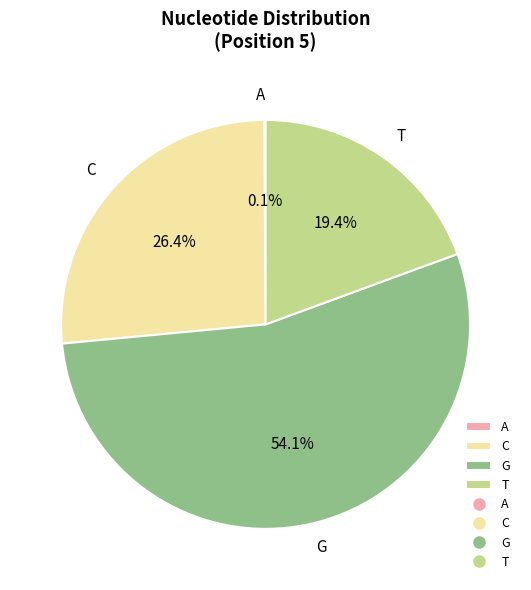

Which slice is the largest?

G